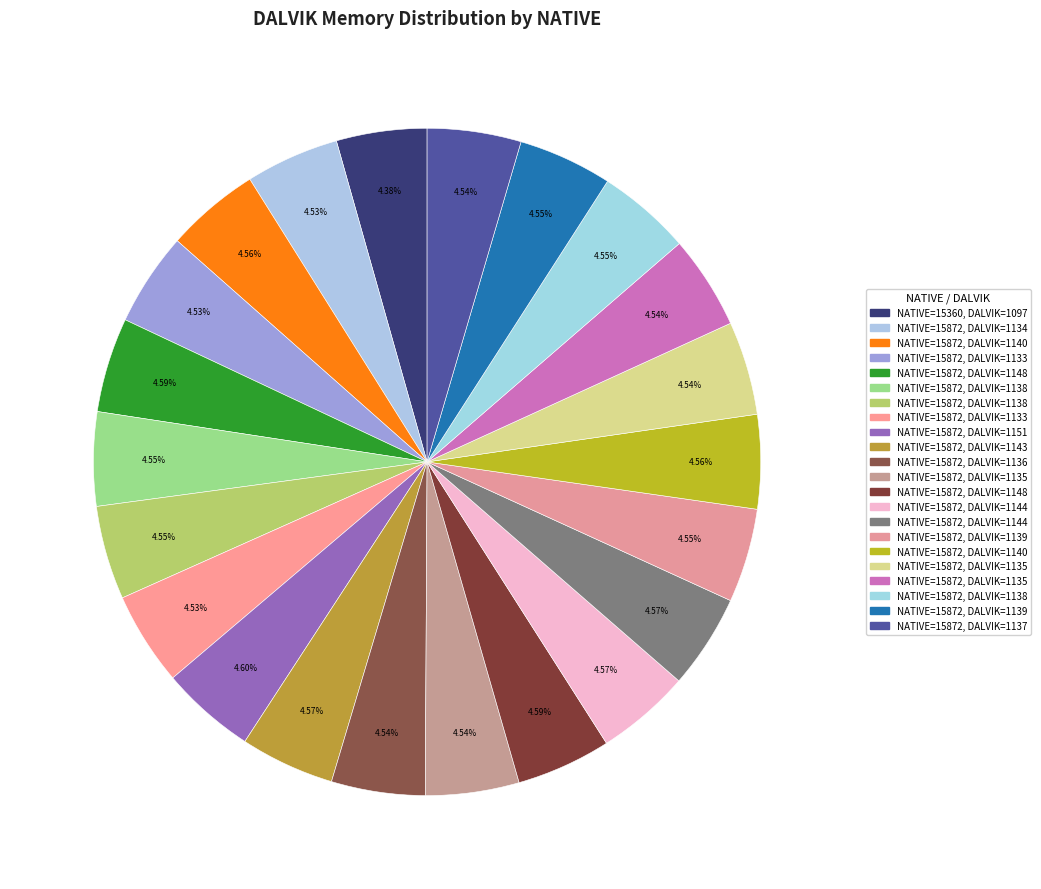

How many segments does this pie chart have?

22